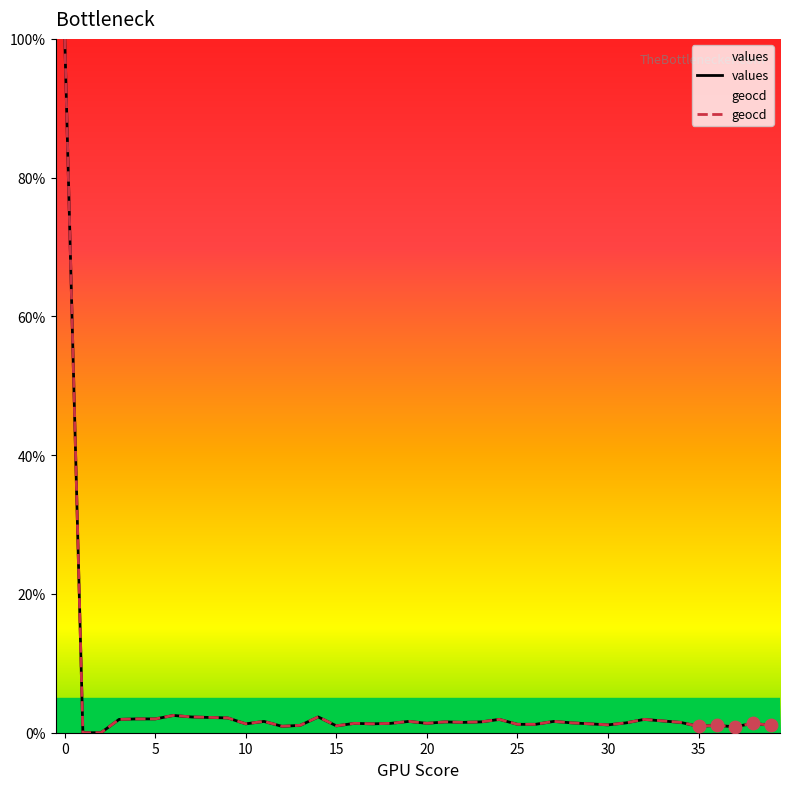

Is the value of values at 24 greater than the value of geocd at 31?

Yes